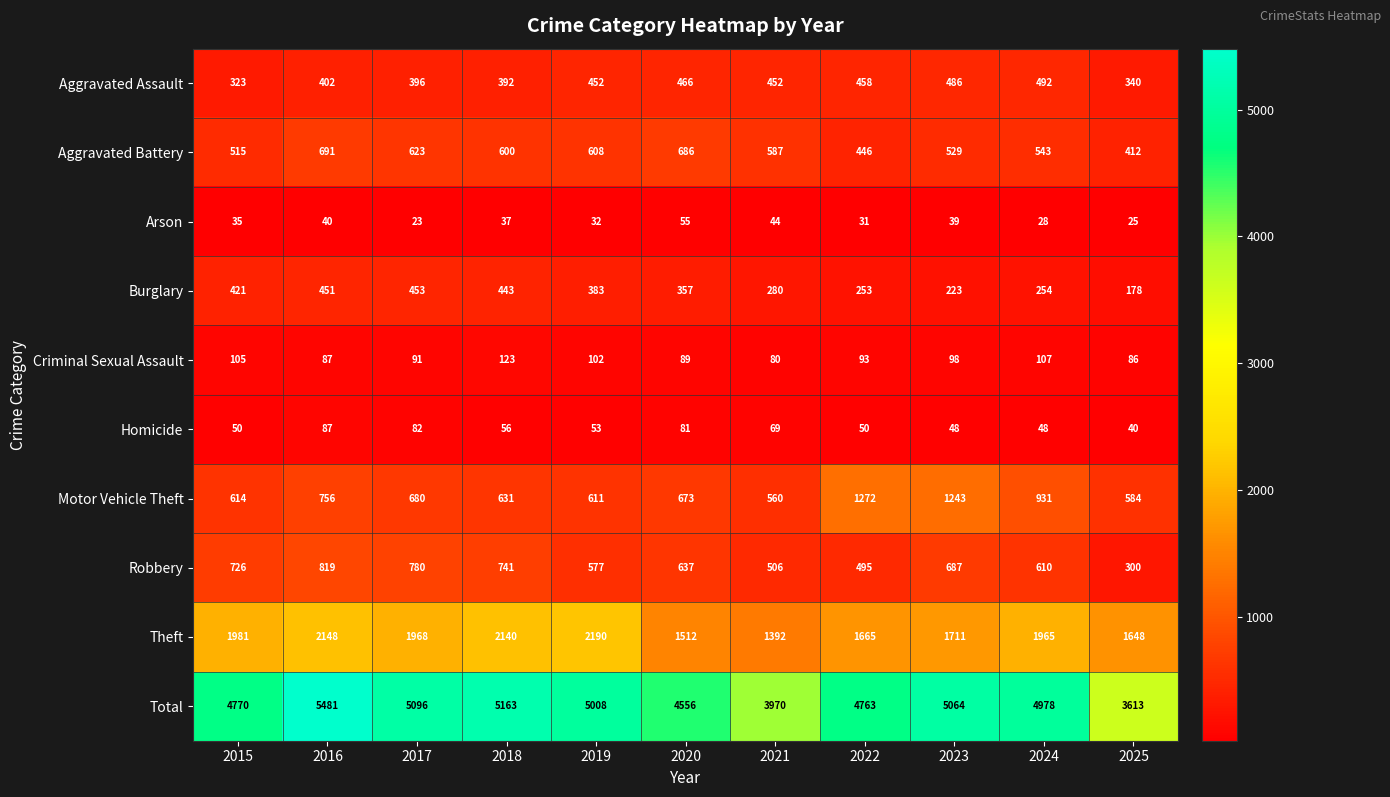

What is the maximum value shown in the chart?

5481